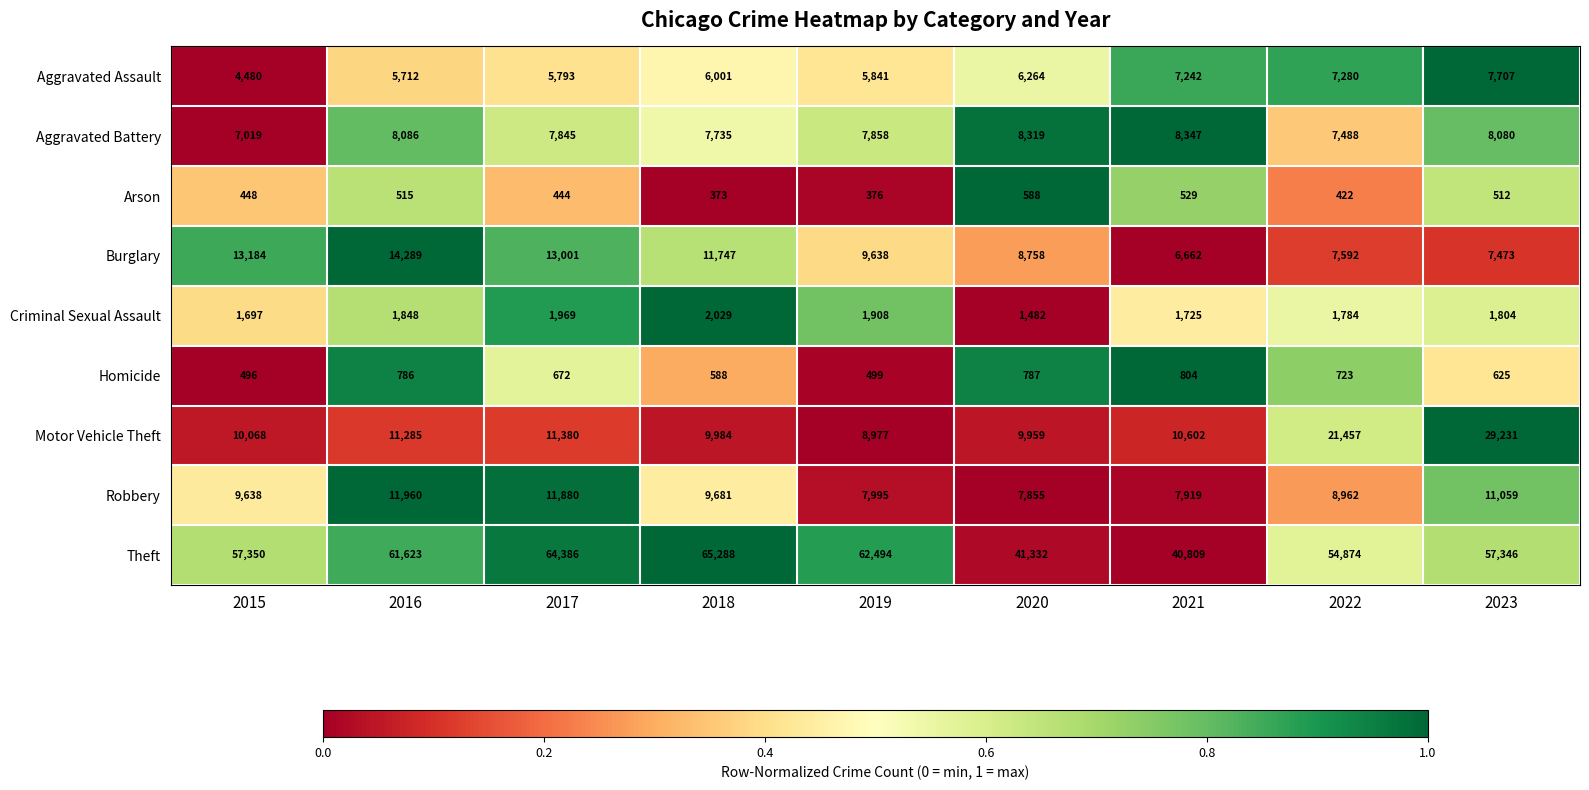

What value does the Theft series have at 2022, to the nearest 50?

54850